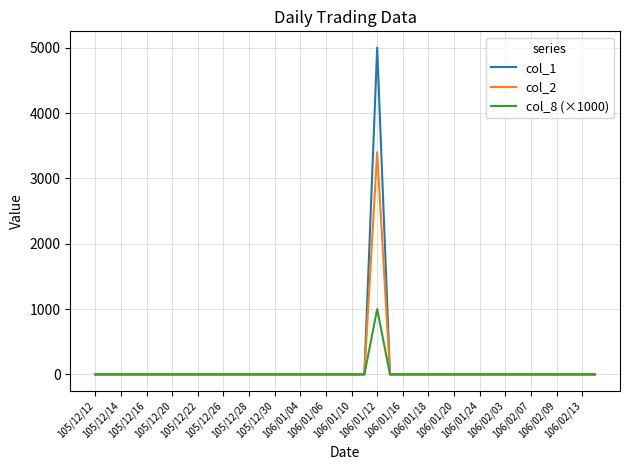

What is the greatest value displayed?

5000